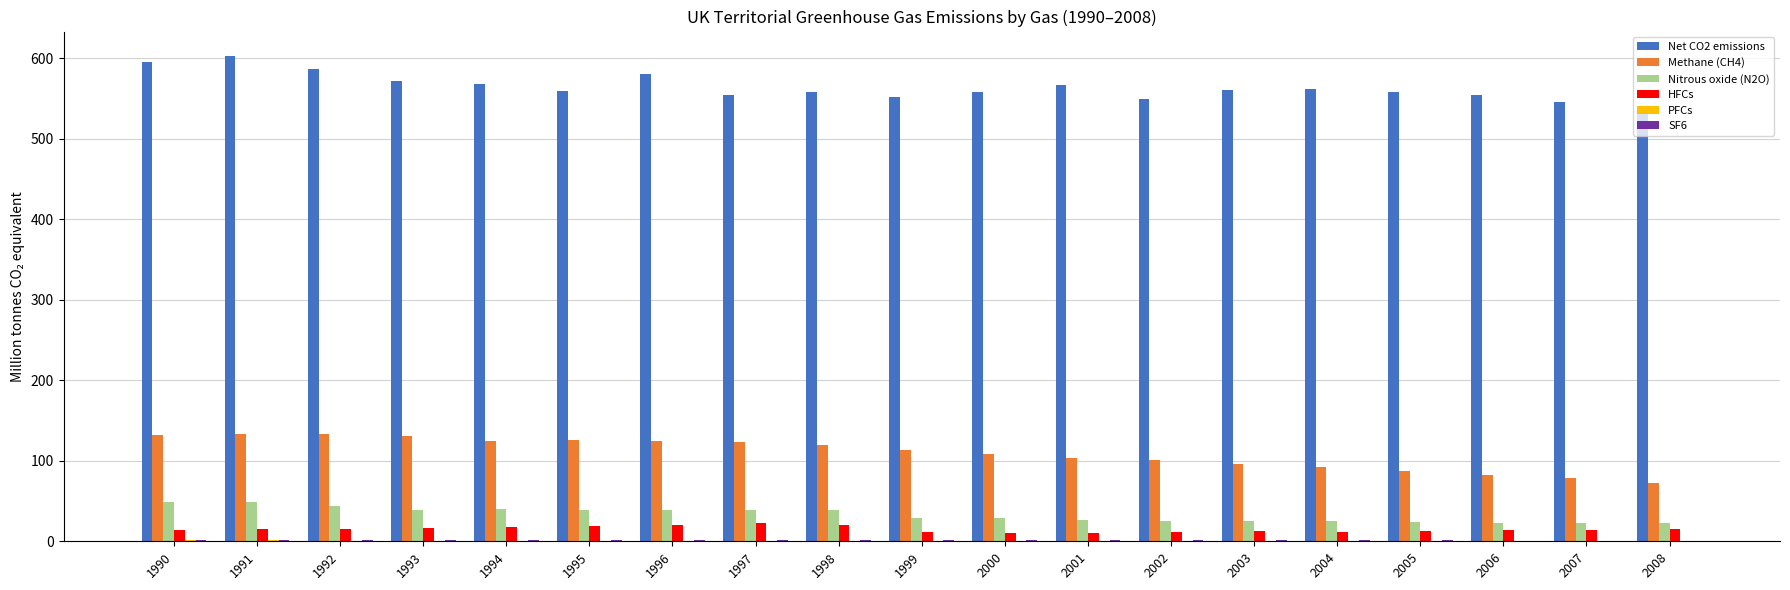

The HFCs series shows 13.0 at 2005. True or false?

True